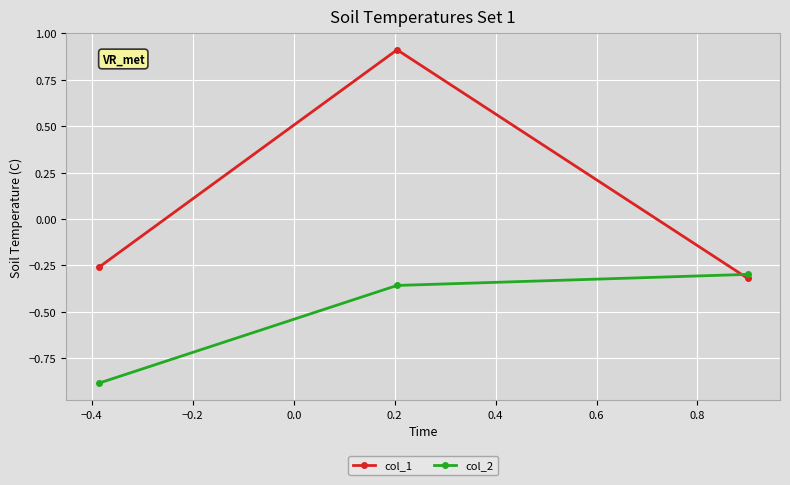

Is this an area chart (filled region under the line)?

No